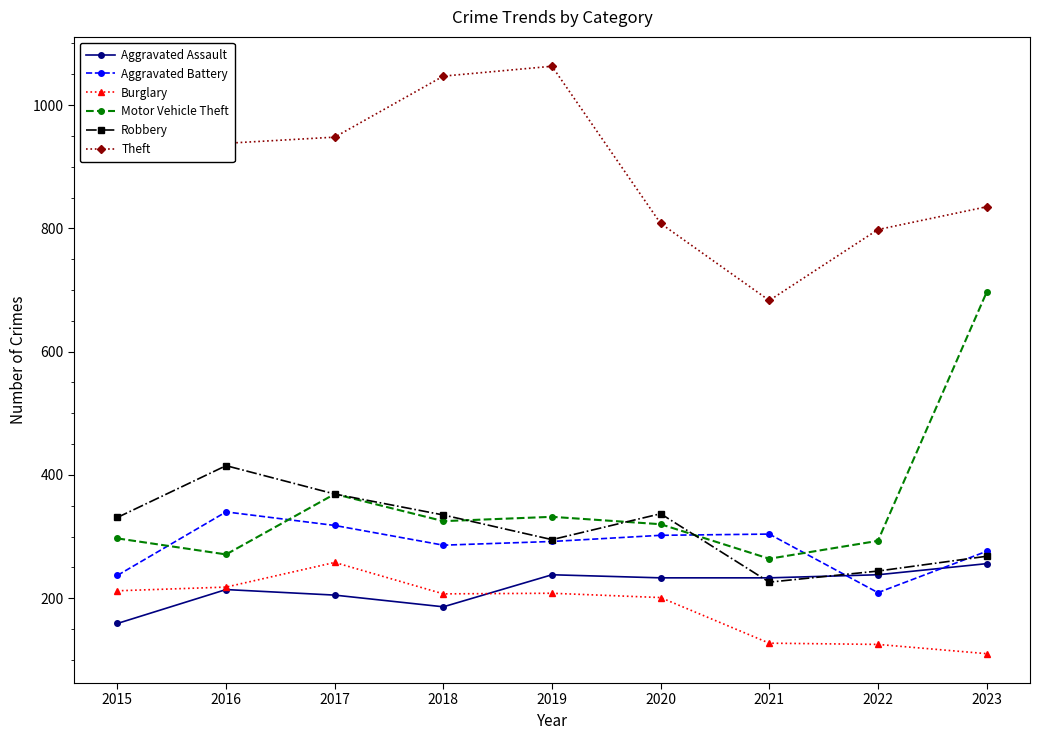

What are all the series names shown in the legend?

Aggravated Assault, Aggravated Battery, Burglary, Motor Vehicle Theft, Robbery, Theft